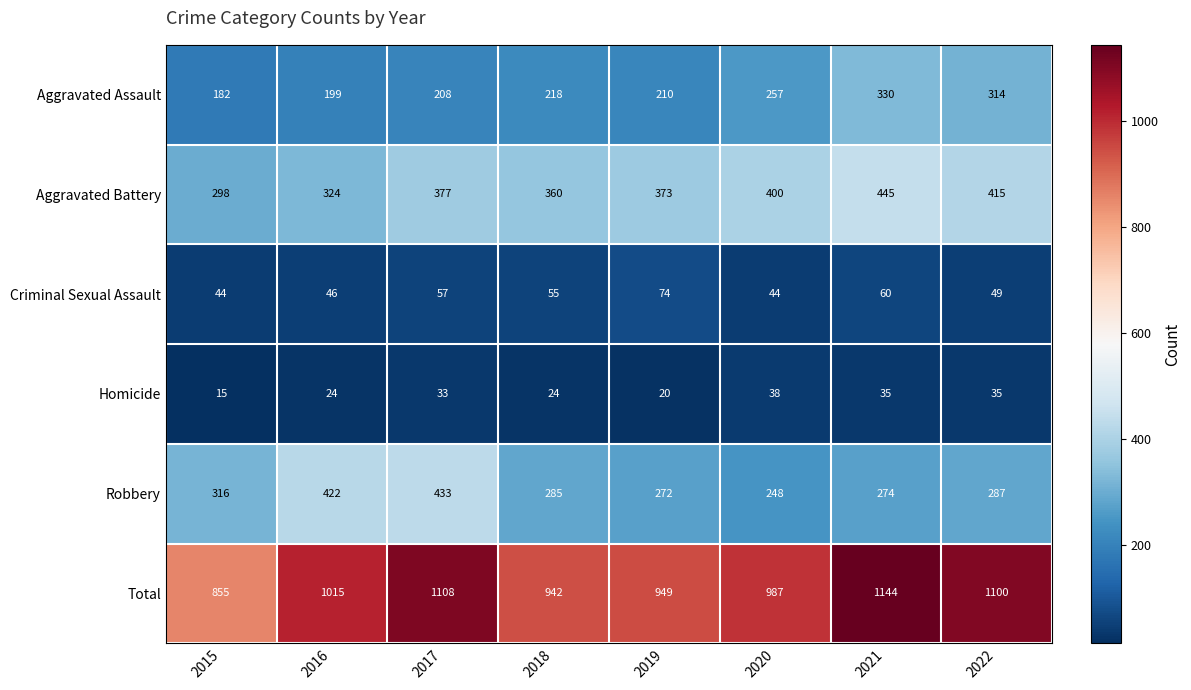

Which series changed the most between 2016 and 2021?

Robbery